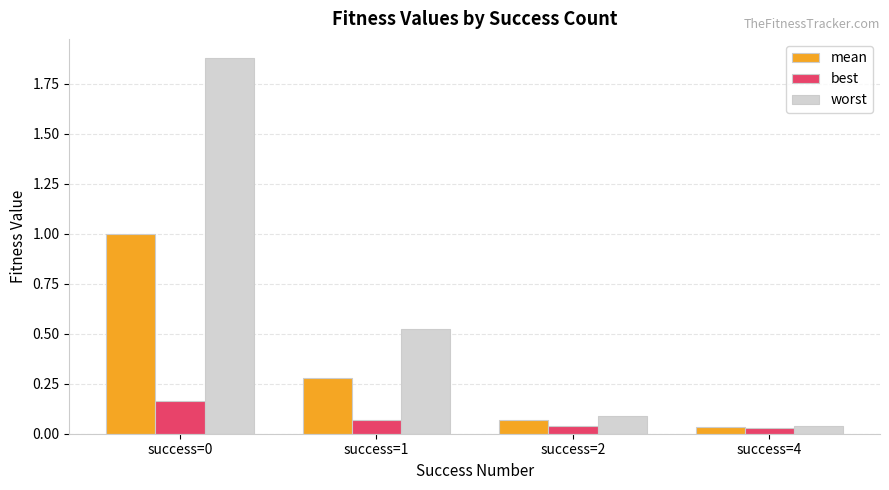

The value of mean at success=1 is 0.4. True or false?

False